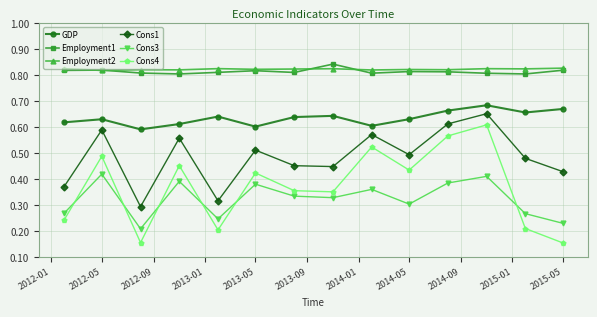

Which series has the widest spread of values?

Cons4